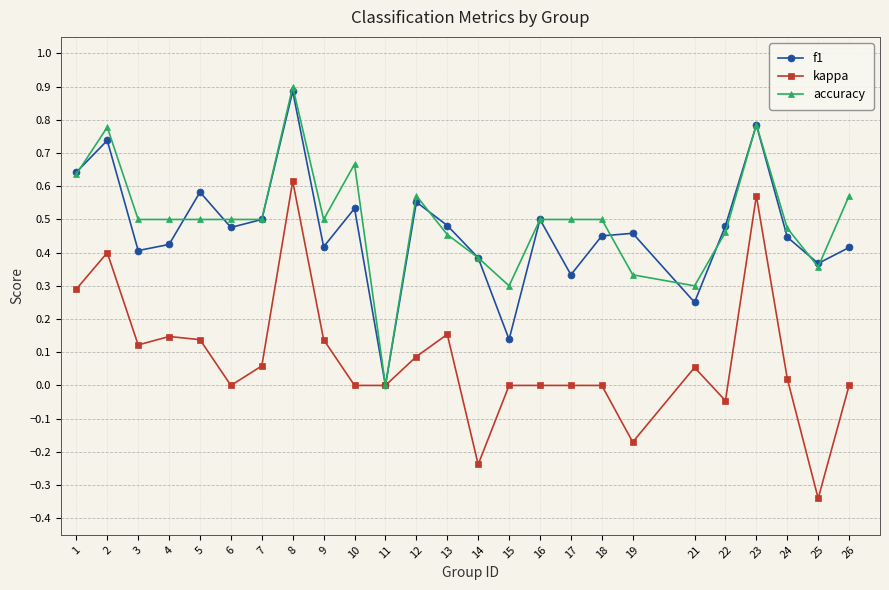

Is it true that f1 equals 0.5 at 18?

True